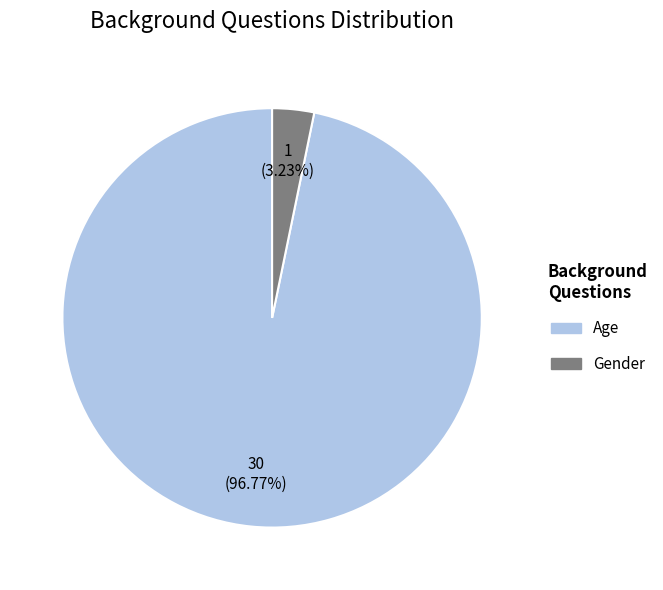

Rank the categories by value from highest to lowest.

Age, Gender